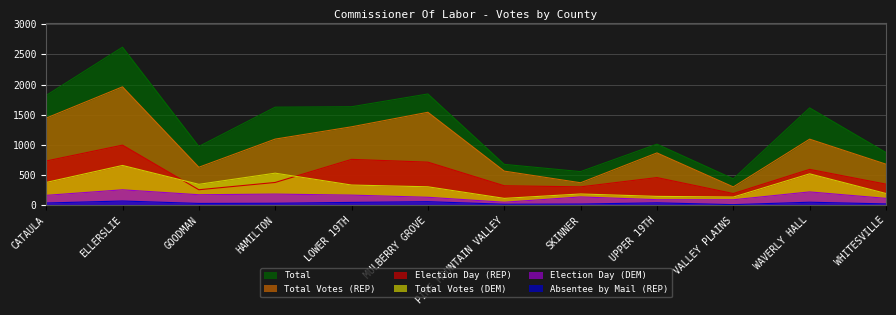

True or false: Total Votes (DEM) and Absentee by Mail (REP) intersect in this chart.

False